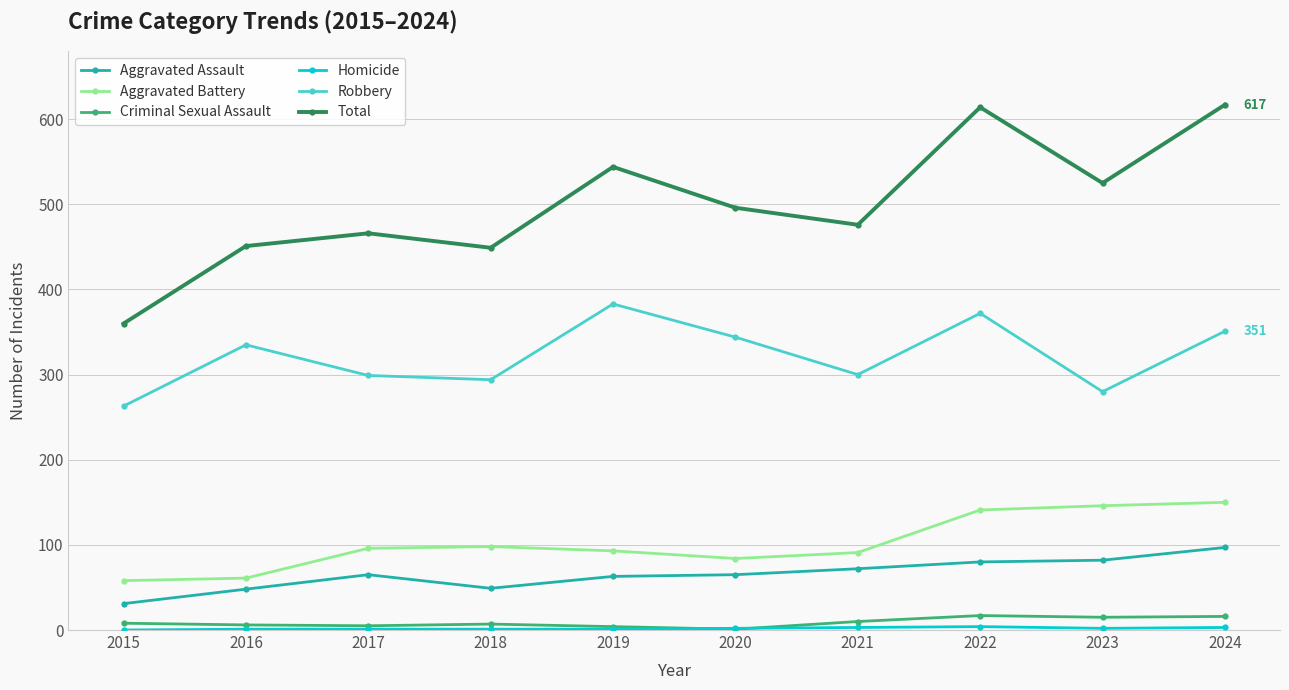

True or false: Aggravated Assault and Aggravated Battery cross at least once.

False